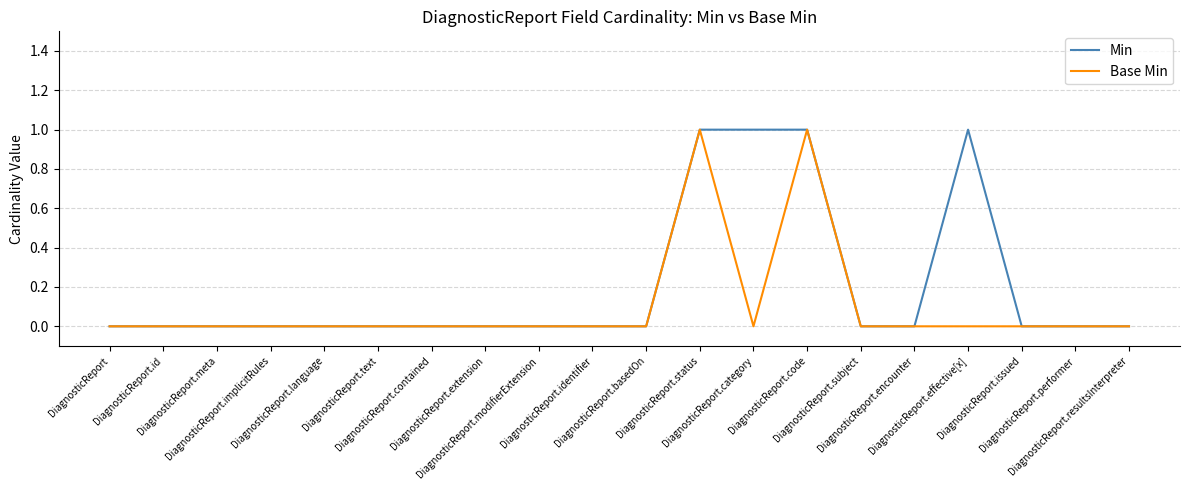

How many lines are shown in the chart?

2